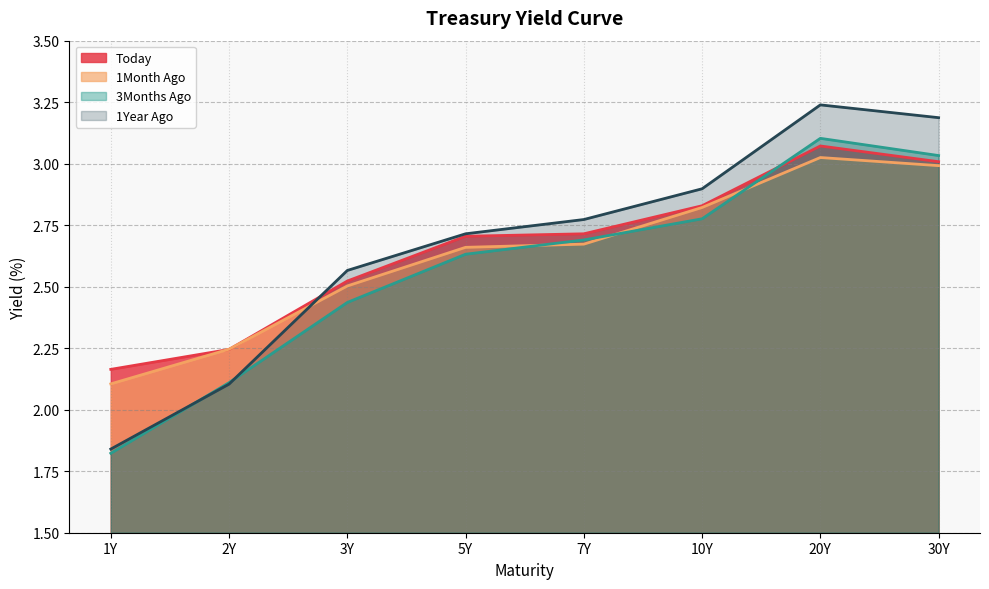

What is the sum of the 1Year Ago values at 20Y and 5Y?

6.0